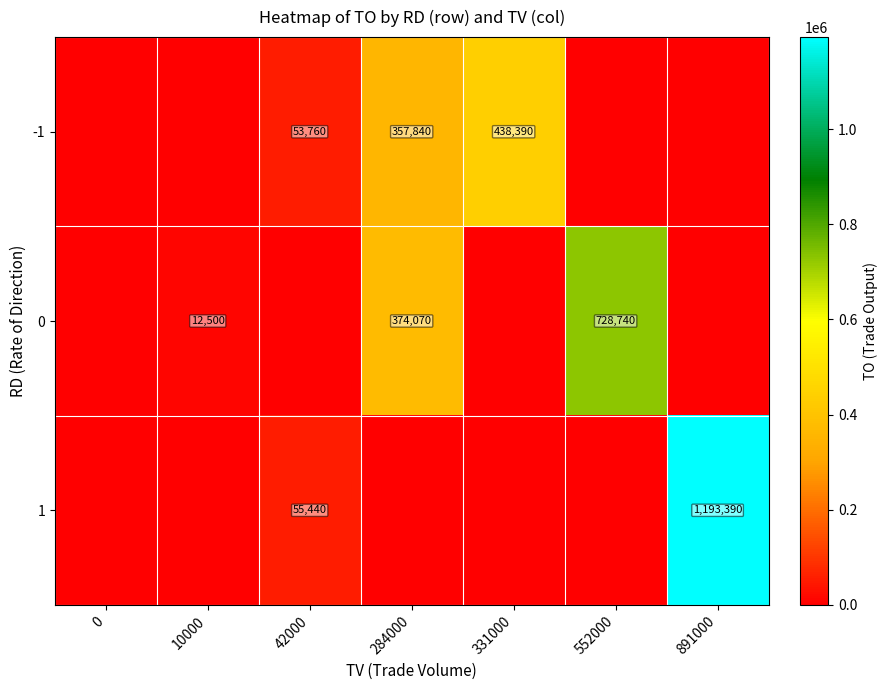

Which has a higher value, 552000 or 284000?

284000